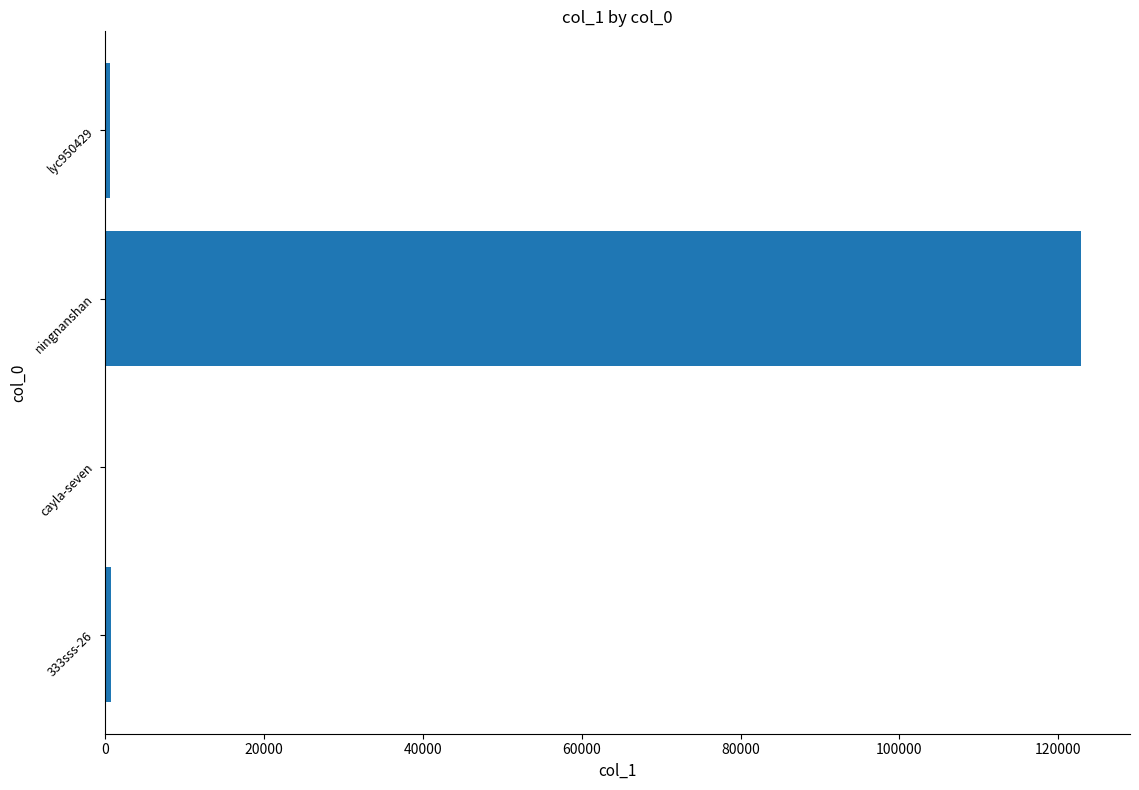

Count the number of data series in this chart.

1